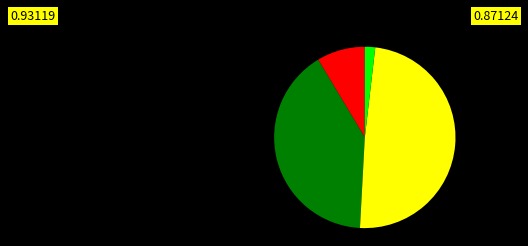

Is there any slice that represents more than half of the pie?

No